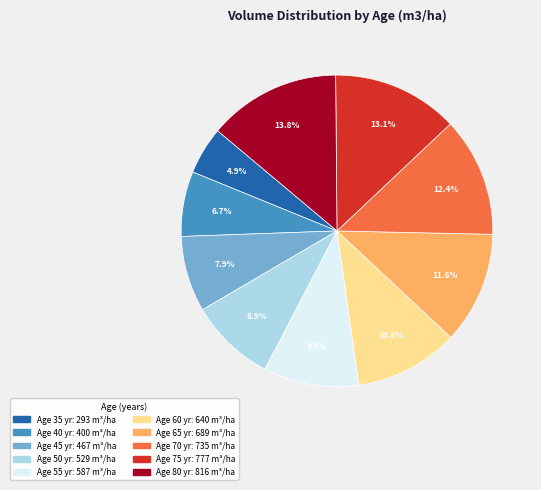

Does any single category account for the majority?

No